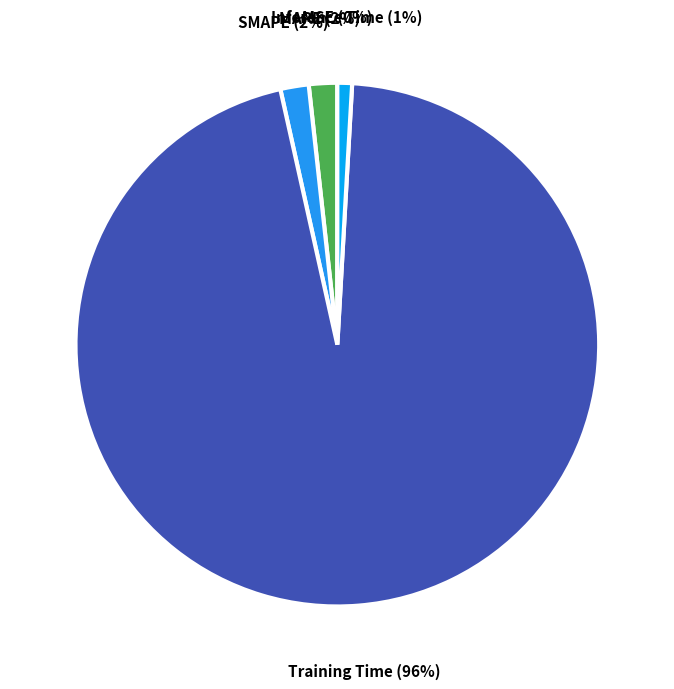

Which category accounts for the majority?

Training Time